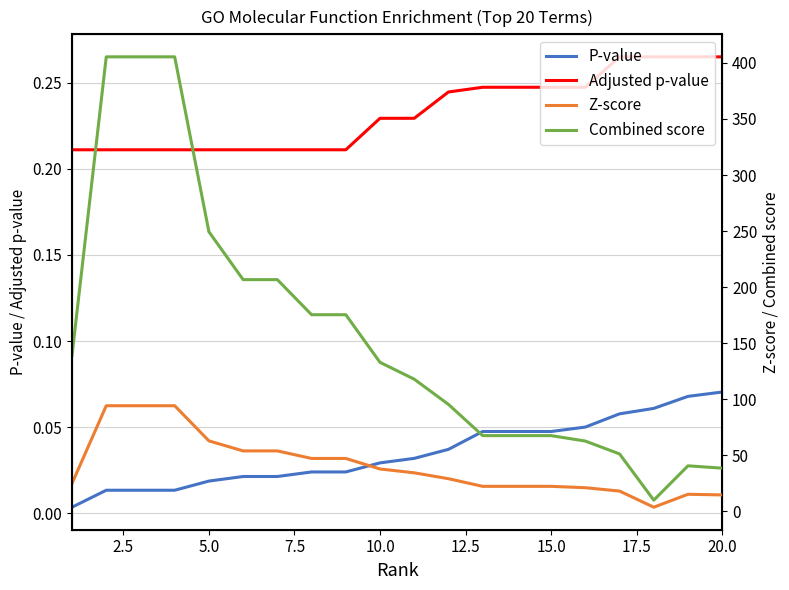

What is the value of the Combined score point at the 19th from the left?

40.4